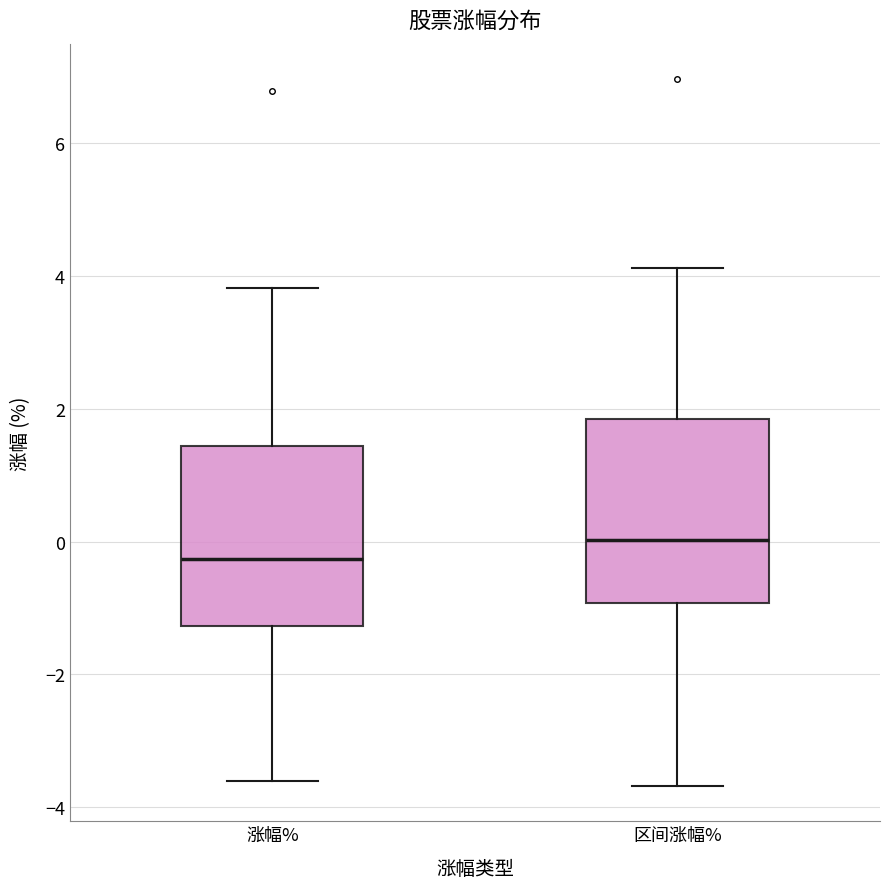

Which box has the highest median line?

区间涨幅%